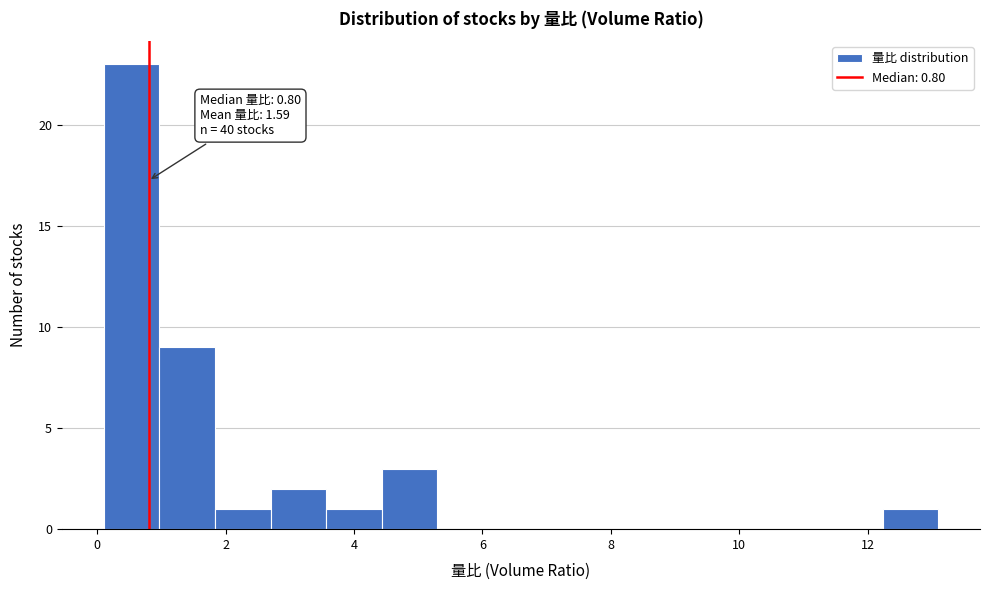

Over which range of the x-axis is the bar tallest?

0.2 to 1.0